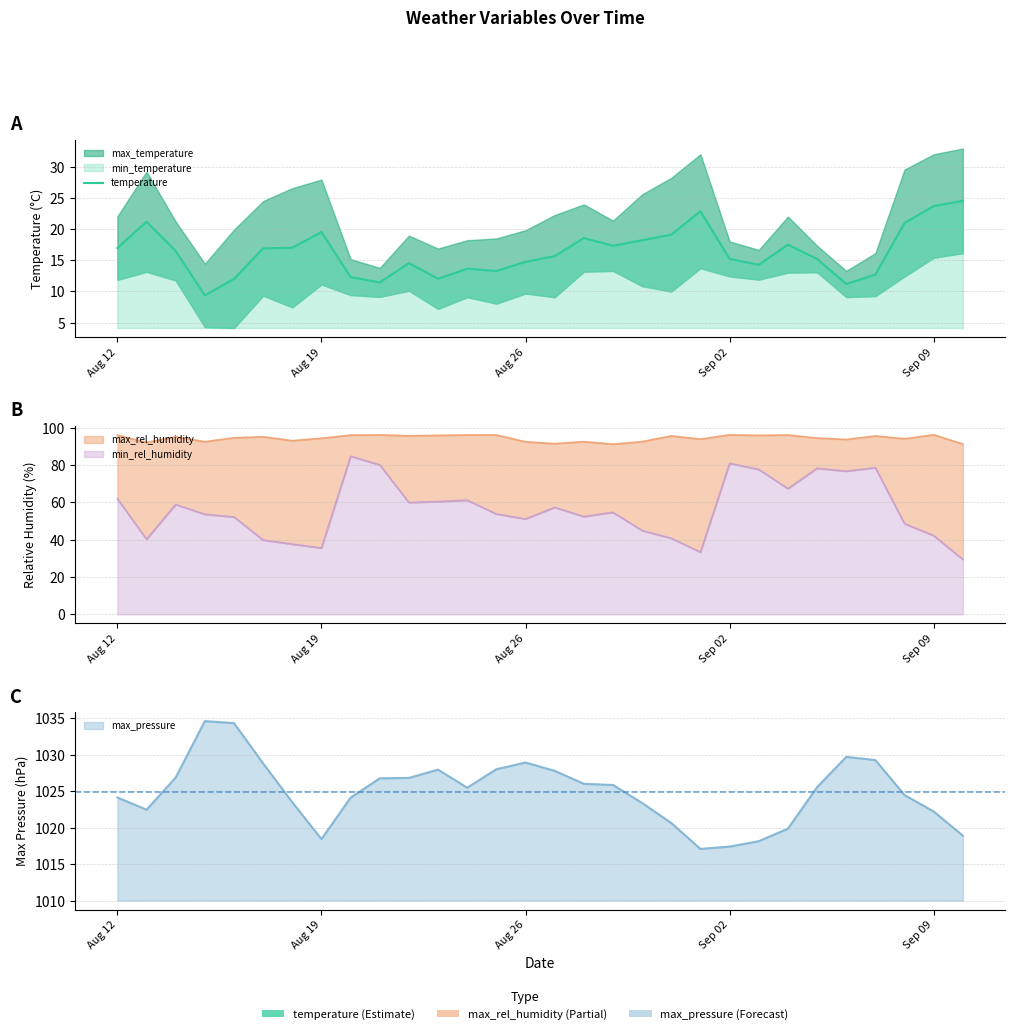

Reading left to right, extract all data points from this chart.

17.0	21.2	16.5	9.4	12.0	16.9	17.0	19.5	12.3	11.5	14.5	12.0	13.6	13.3	14.7	15.7	18.6	17.3	18.2	19.1	22.9	15.2	14.3	17.5	15.2	11.2	12.7	21.0	23.7	24.5